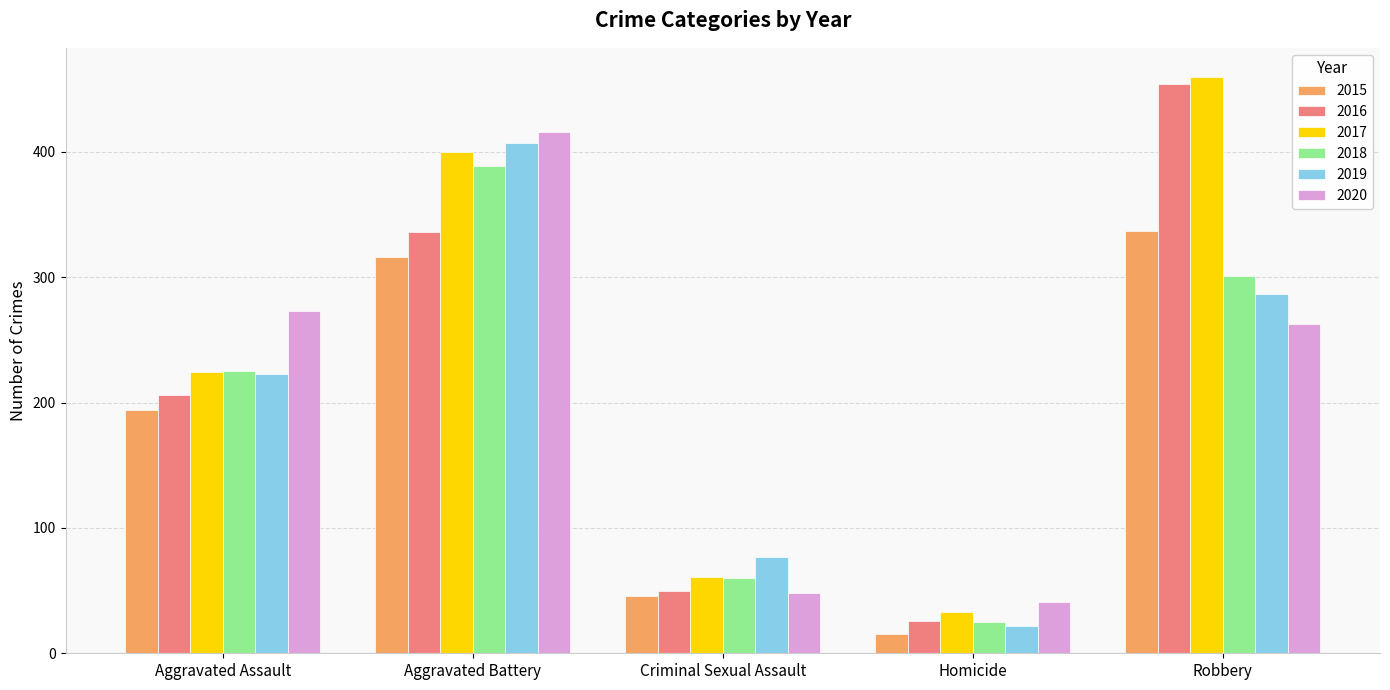

How many bars are there in each group?

6